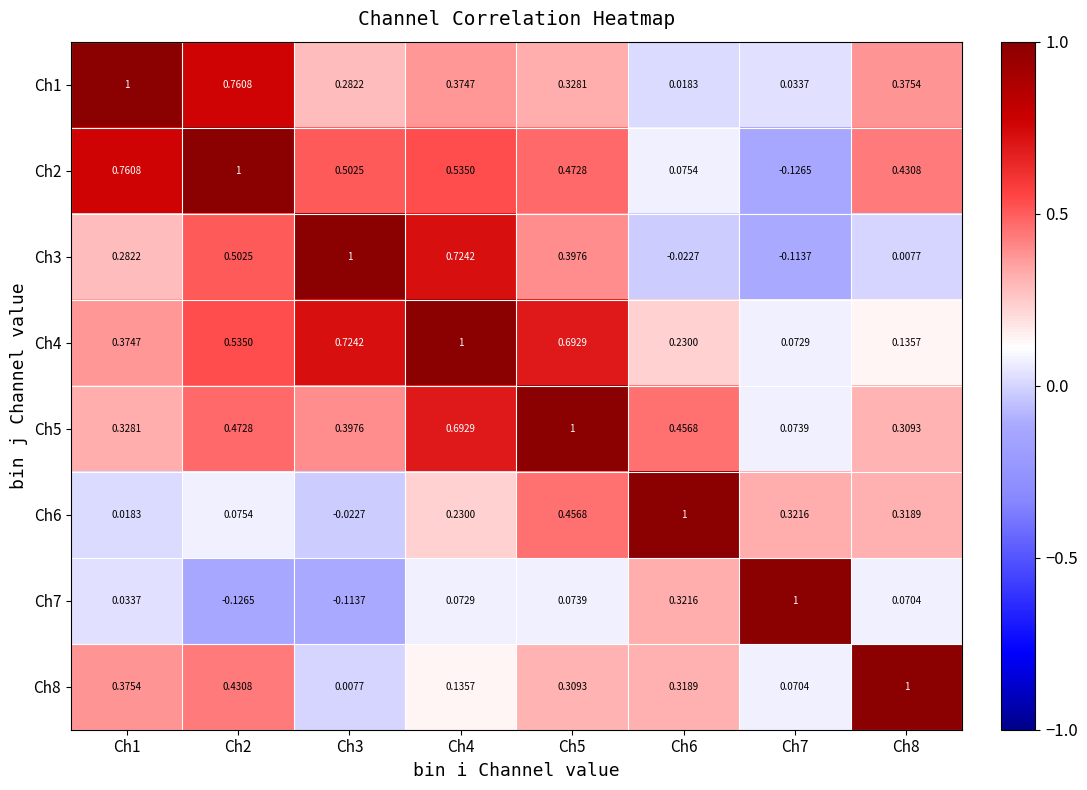

Is the value of Ch7 at Ch2 greater than the value of Ch6 at Ch4?

No